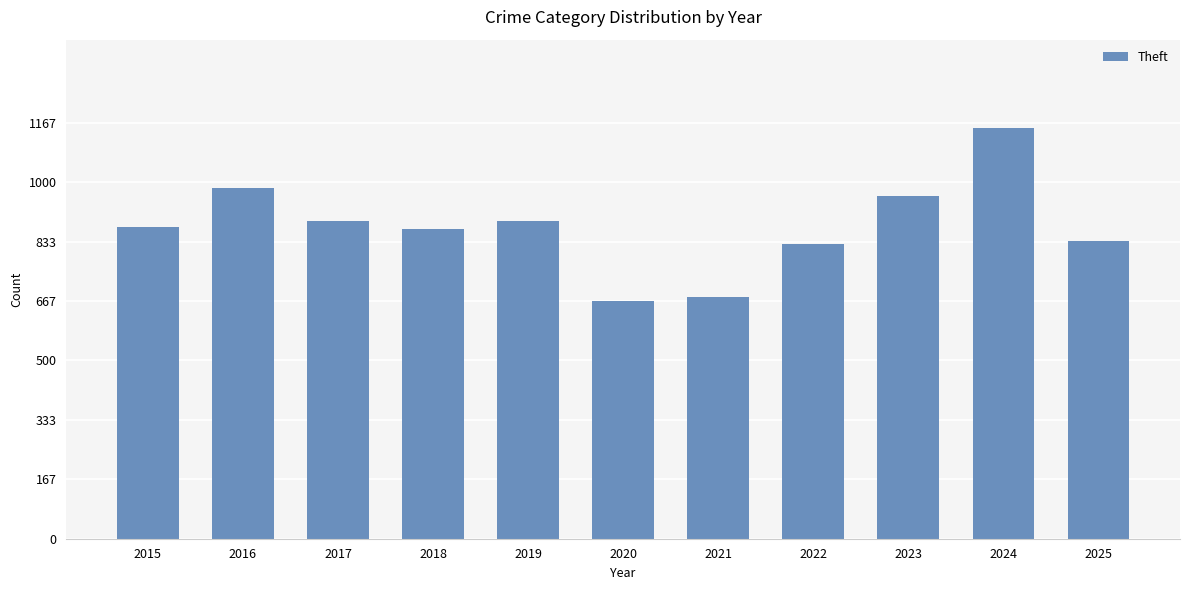

Is it true that the value at 2018 is 868?

True